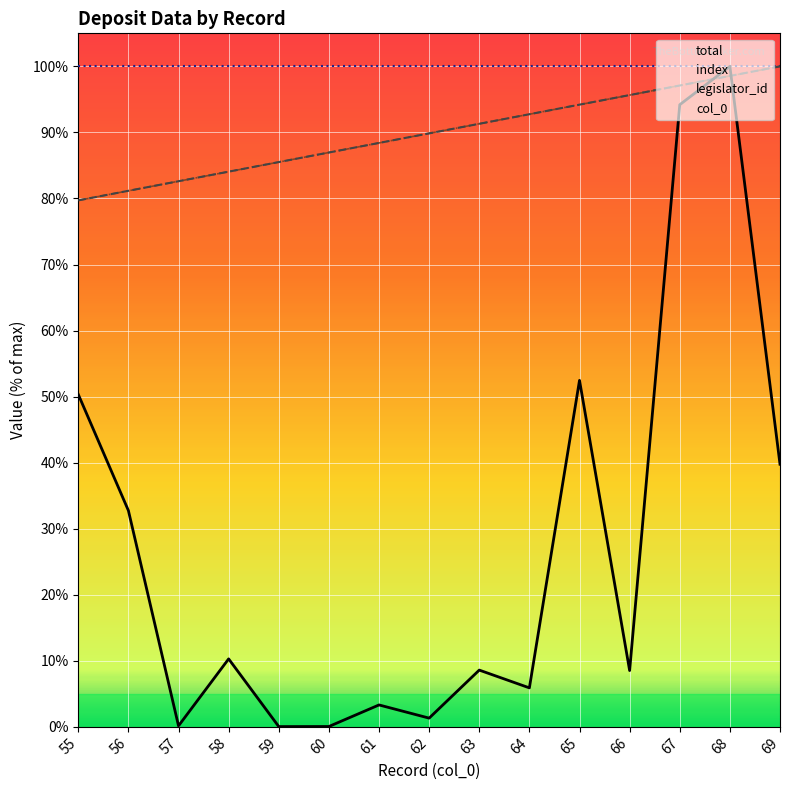

The index series shows 85.5 at 59. True or false?

True